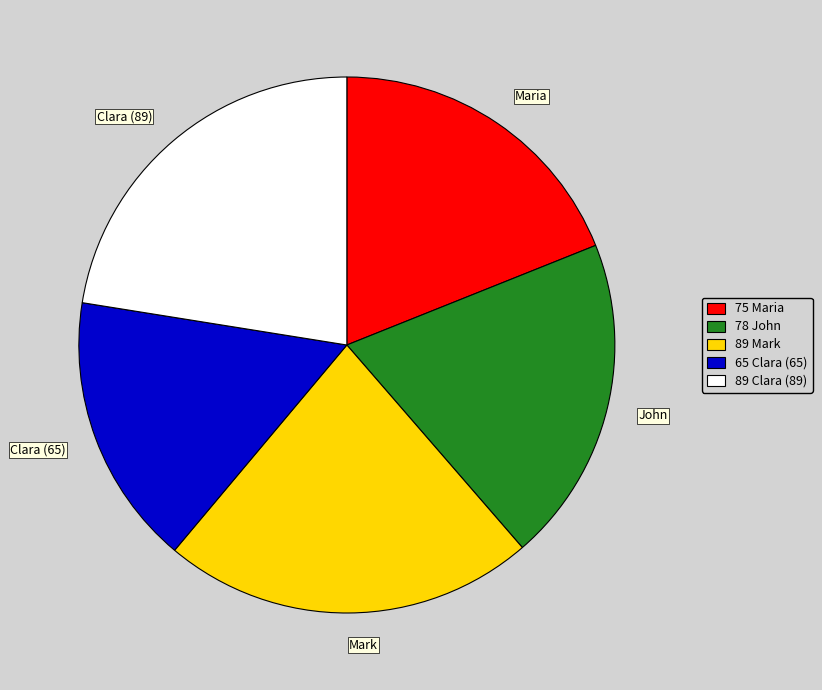

How many segments does this pie chart have?

5